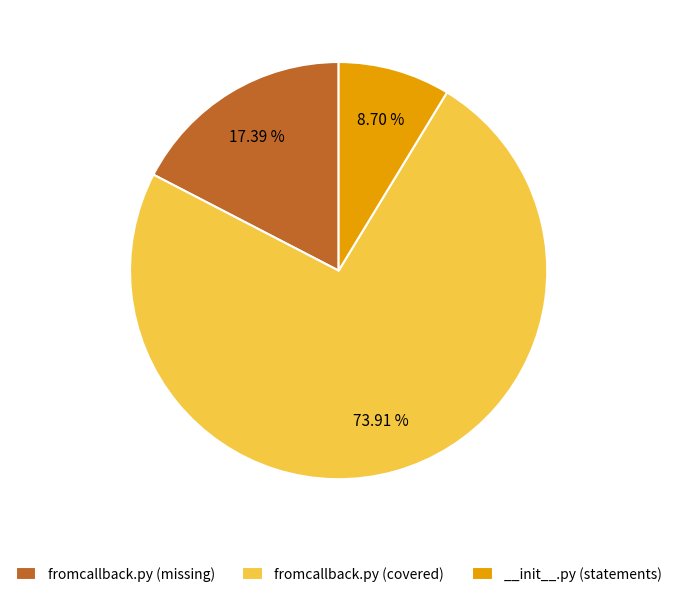

Which category has the biggest portion of the pie?

fromcallback.py (covered)